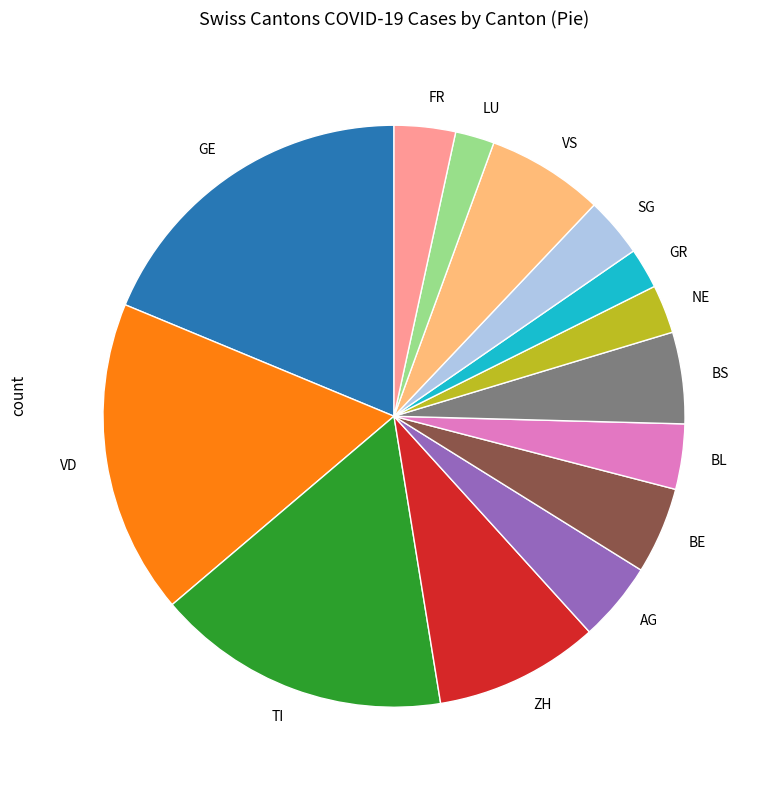

Count the number of slices in the pie.

14